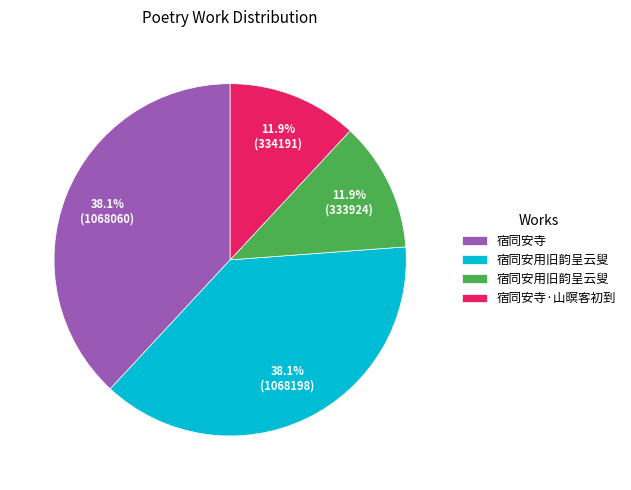

Is there a majority slice in this chart?

No